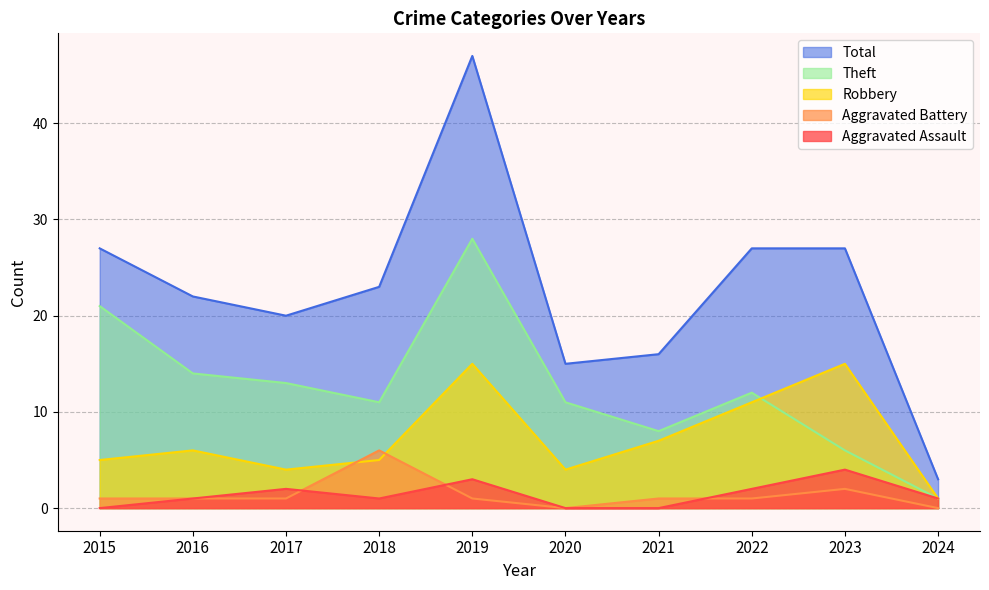

True or false: Aggravated Assault and Total intersect in this chart.

False